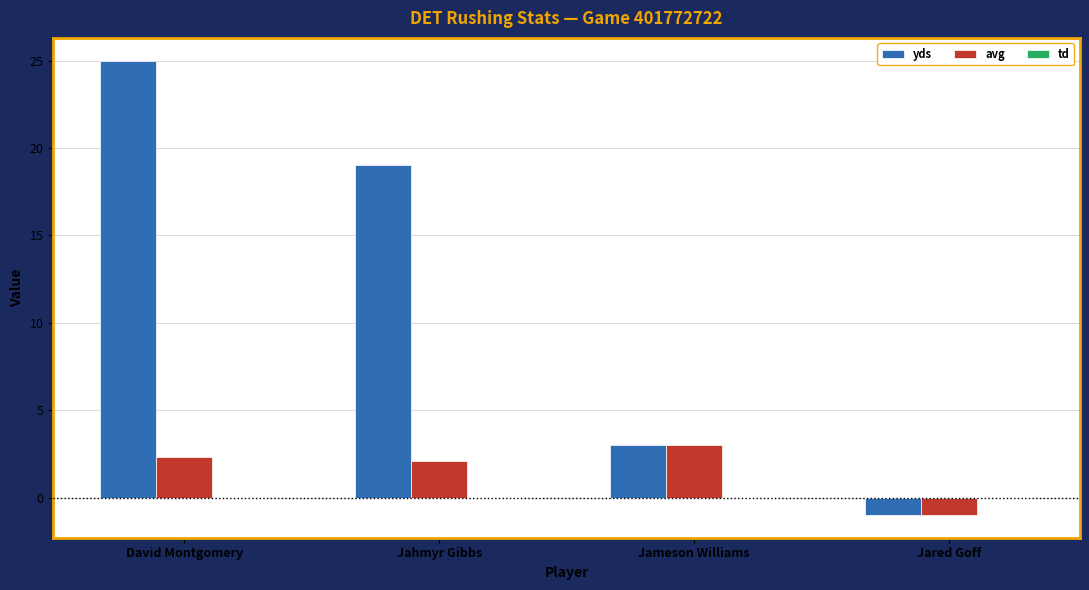

Read the yds value at Jameson Williams.

3.0